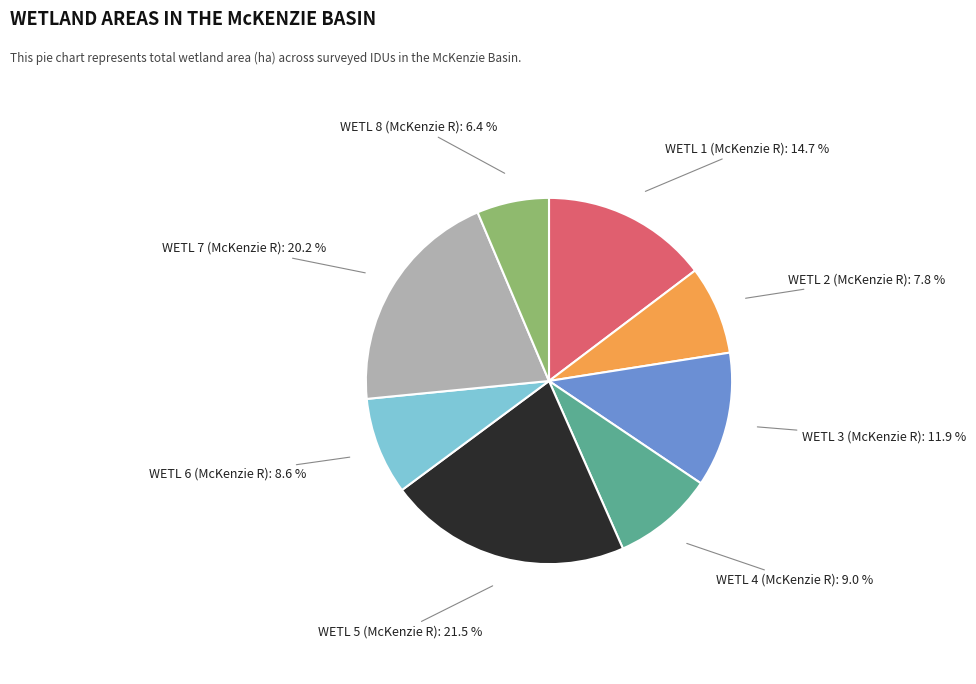

Is there any slice that represents more than half of the pie?

No